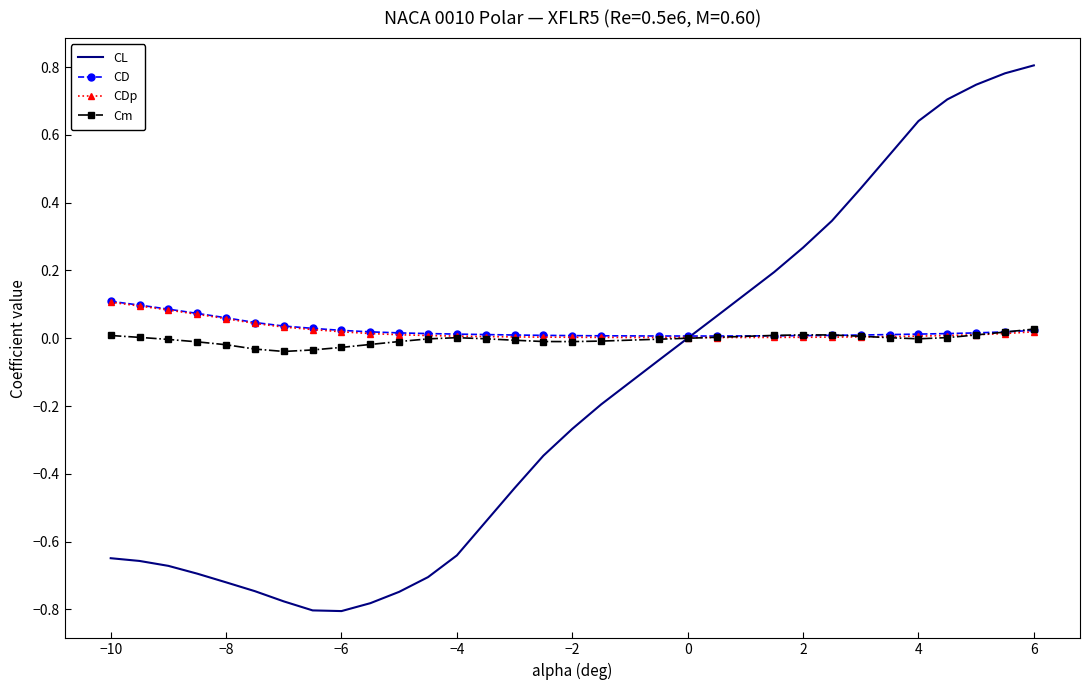

Which series has the widest spread of values?

CL